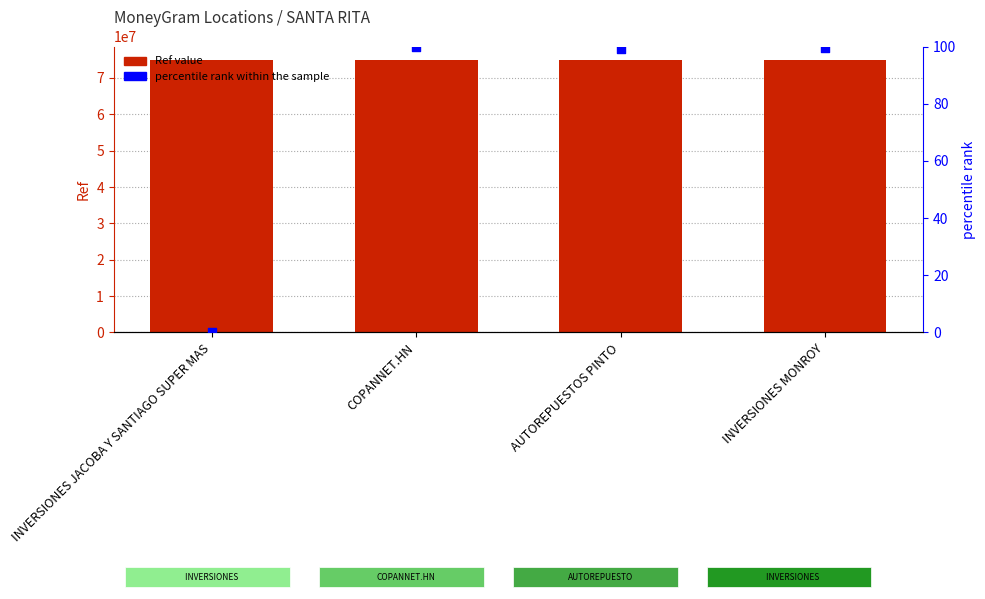

Which series reaches the maximum Y coordinate?

Ref